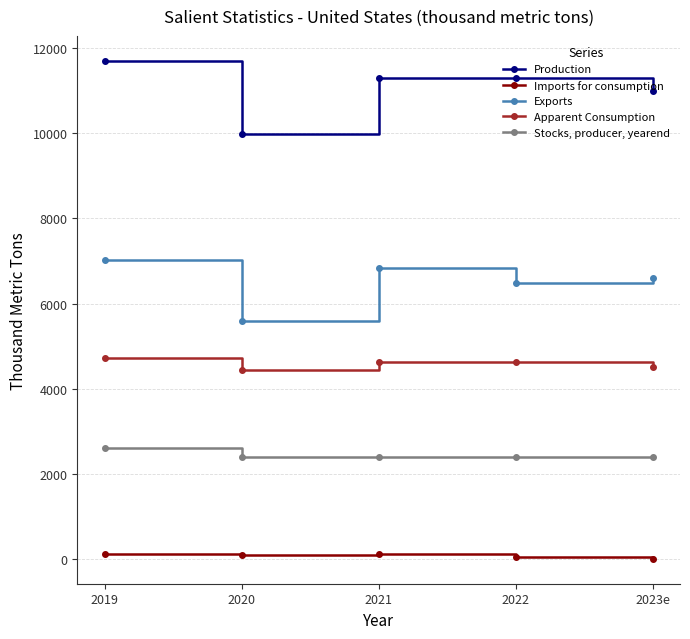

What is the difference between the maximum and minimum values in the Apparent Consumption series?

280